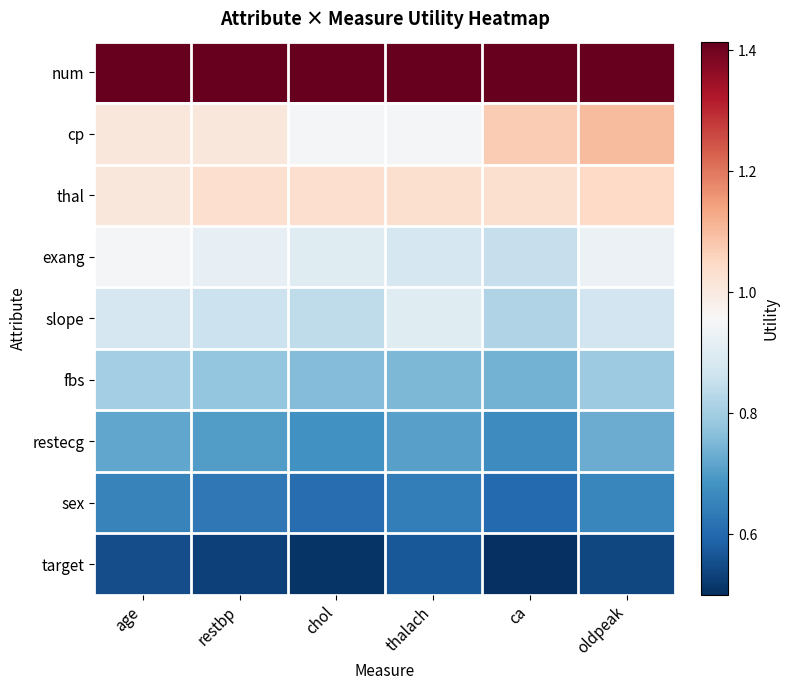

Rank the series at chol from highest to lowest value.

num, thal, cp, exang, slope, fbs, restecg, sex, target